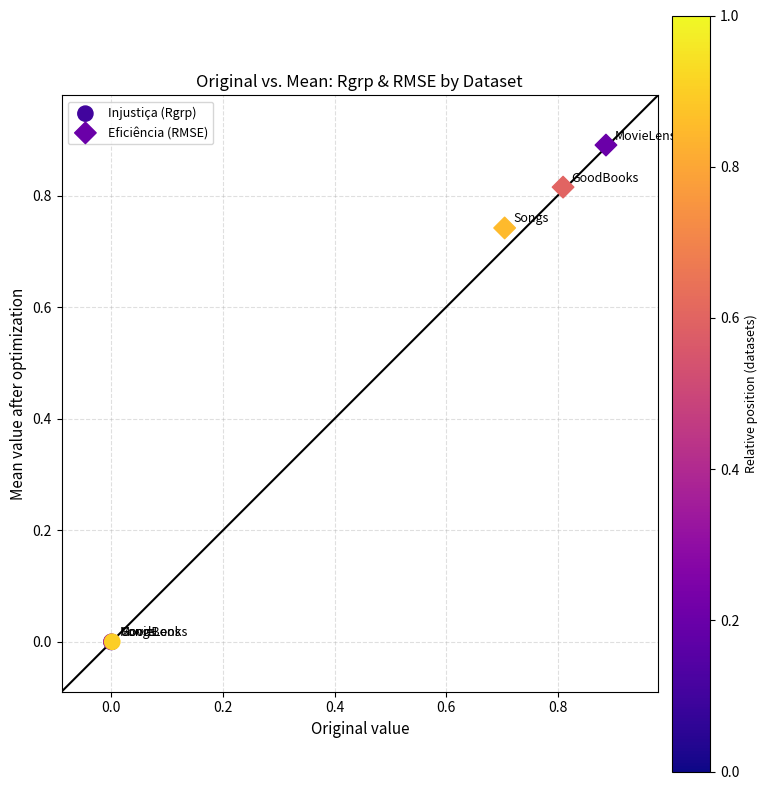

Which series reaches the minimum Y coordinate?

Injustiça (Rgrp)